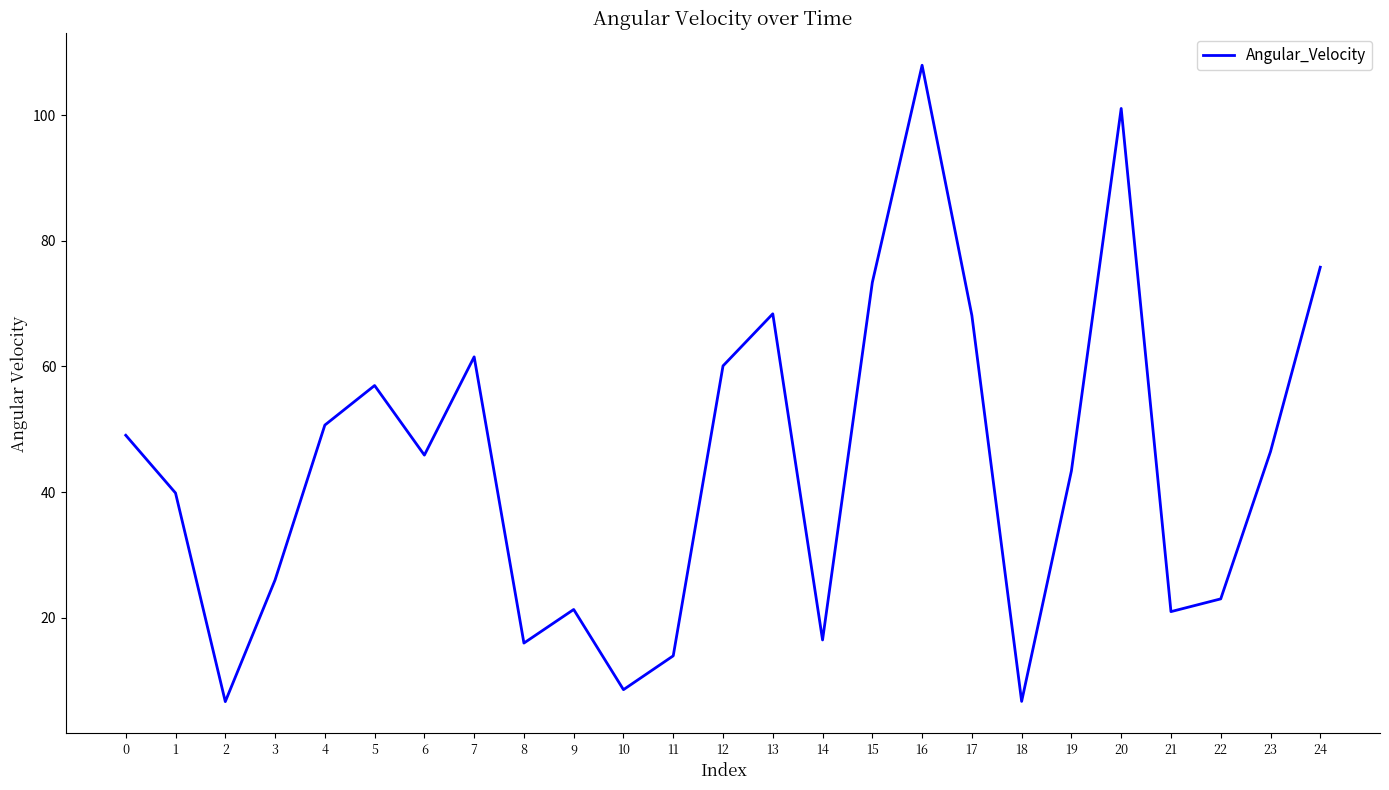

At which label is the value closest to 57?

5